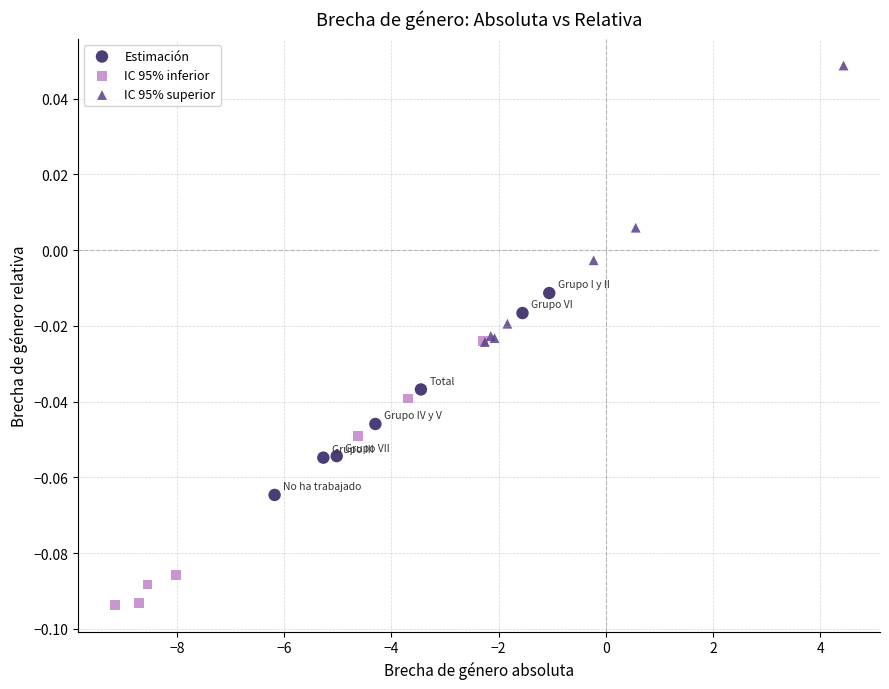

Which series reaches the minimum Y coordinate?

IC 95% inferior